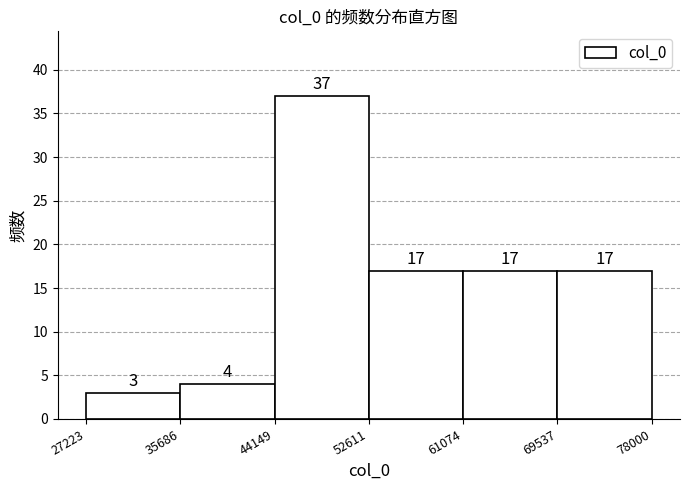

Over which range of the x-axis is the bar tallest?

44149 to 52611